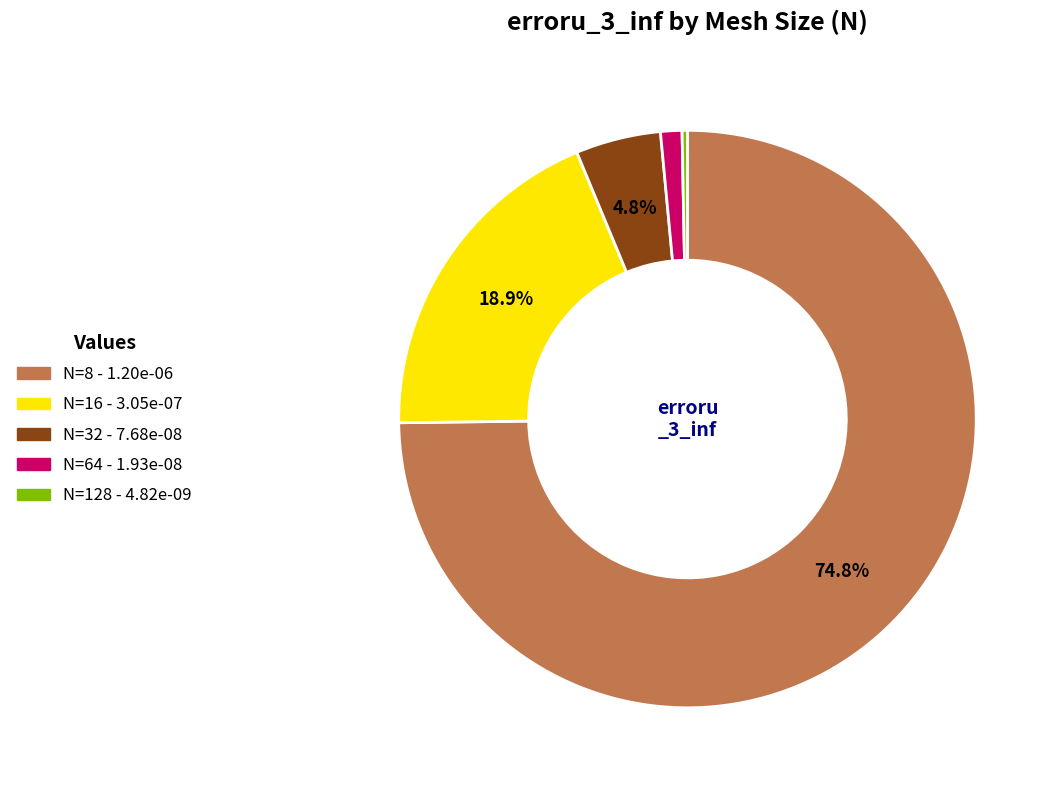

To the nearest percent, what is the combined percentage of N=8 and N=16?

94%